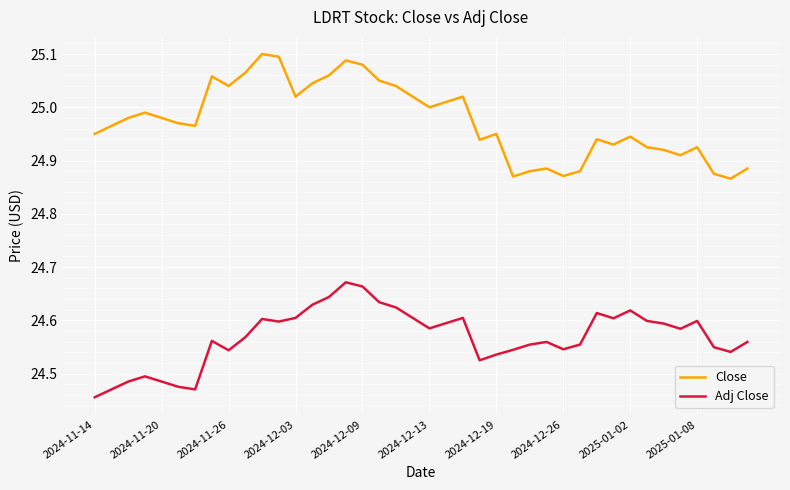

True or false: Close and Adj Close intersect in this chart.

False